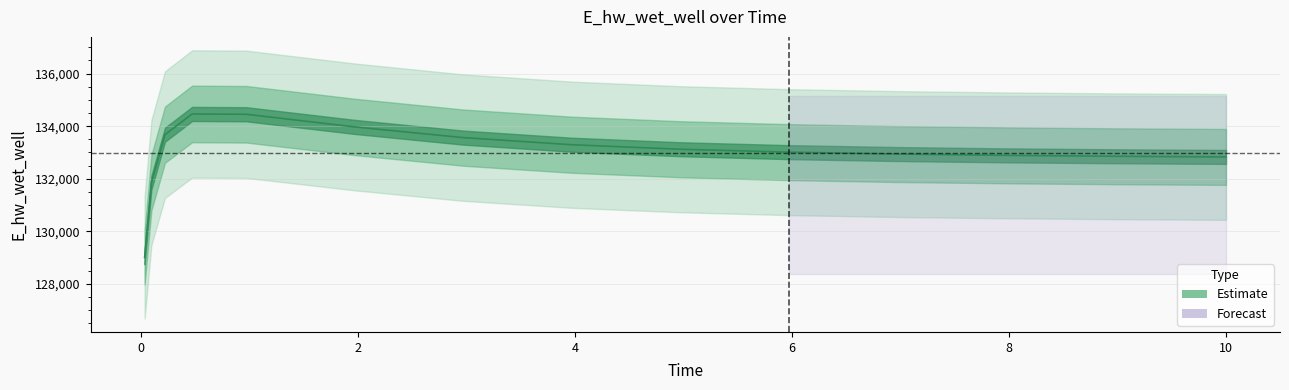

True or false: the data has more than 2 interior local peaks.

False